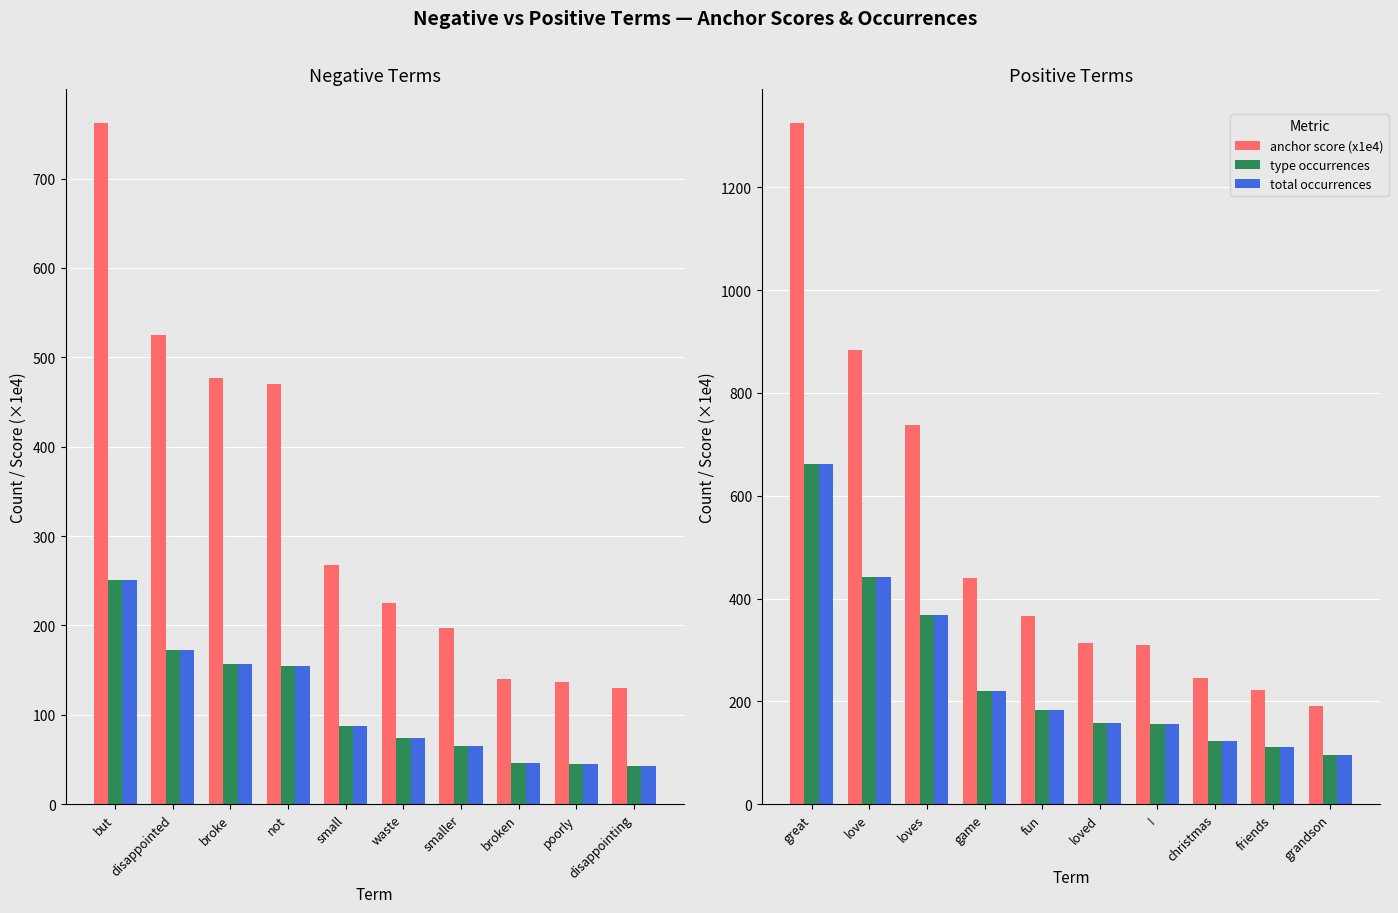

What is the highest value of the type occurrences series?

662.0